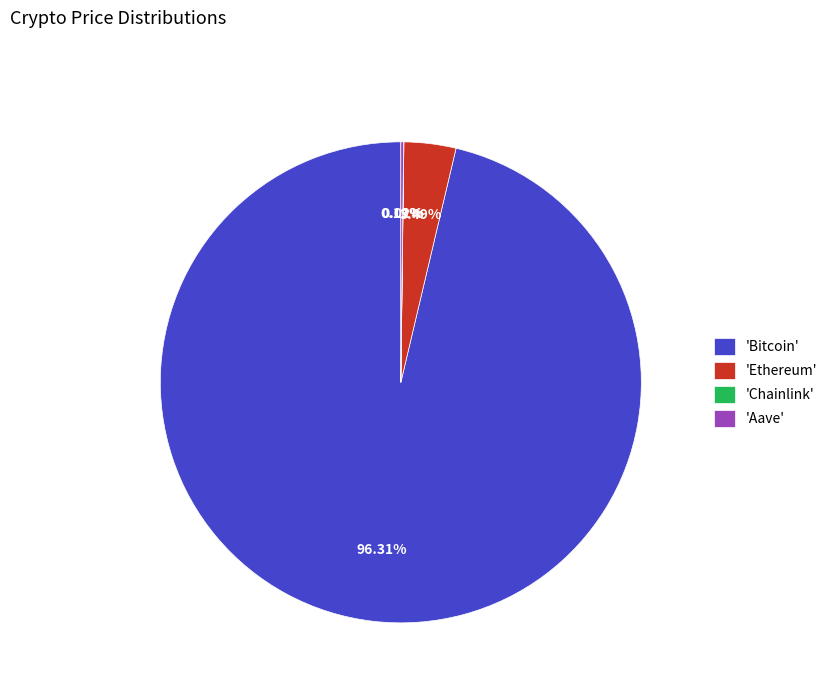

Which has a higher value, 'Ethereum' or 'Bitcoin'?

'Bitcoin'